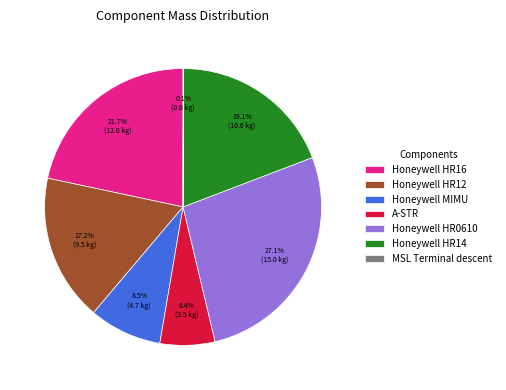

How much of the chart is everything except Honeywell HR14?

80.9%